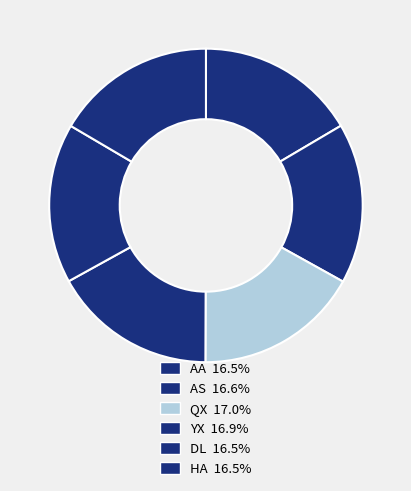

To the nearest percent, what percentage of the pie is QX?

17%